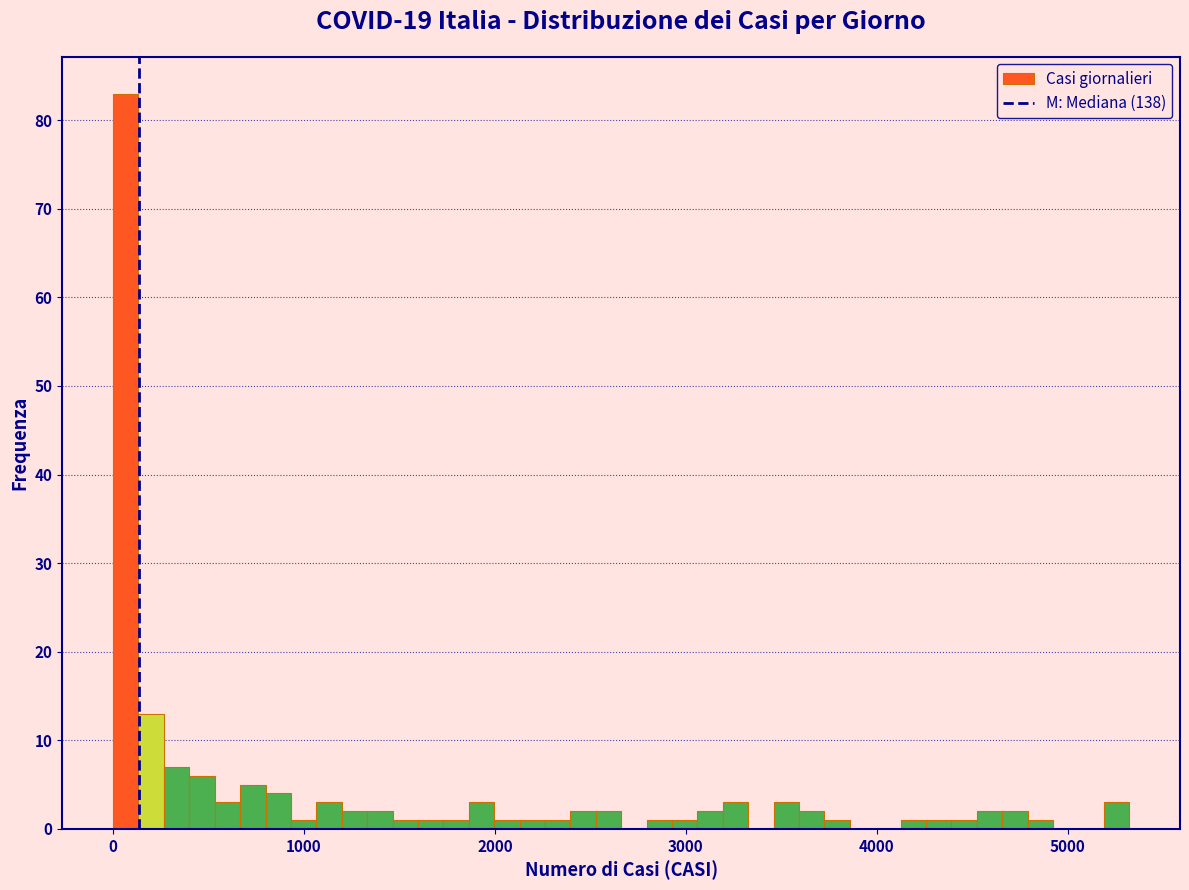

Read against the x-axis, roughly where is the centre of the tallest bar?

100